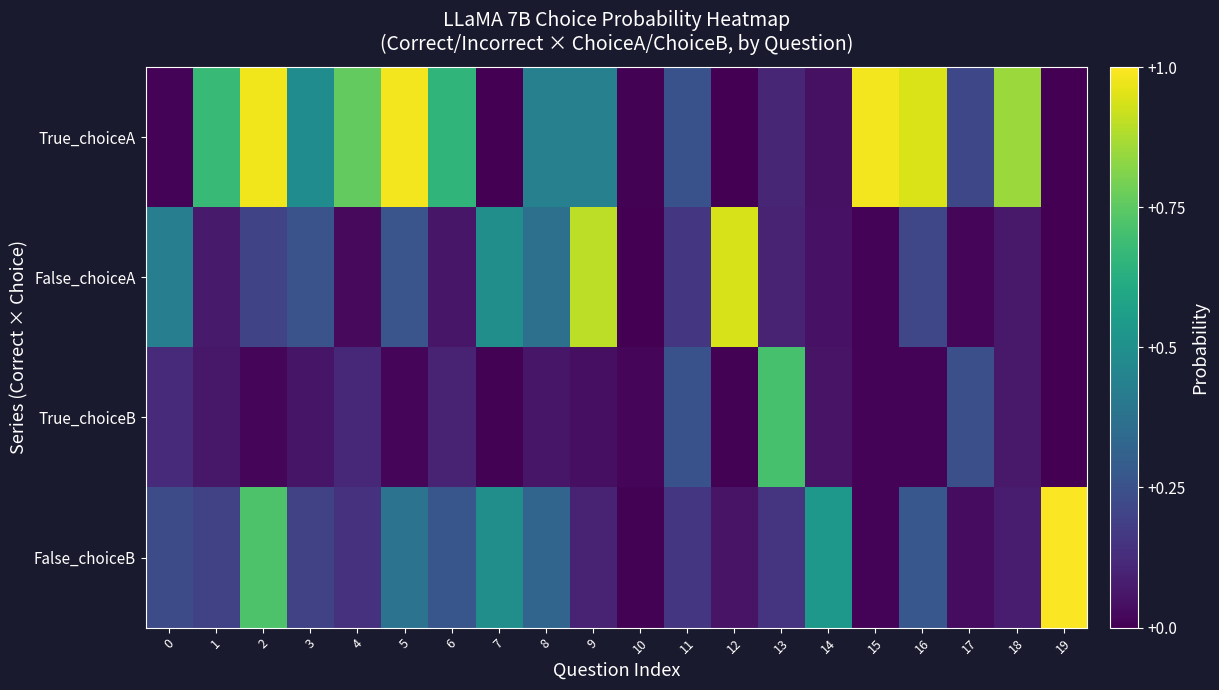

Which series has the largest total across all categories?

True_choiceA